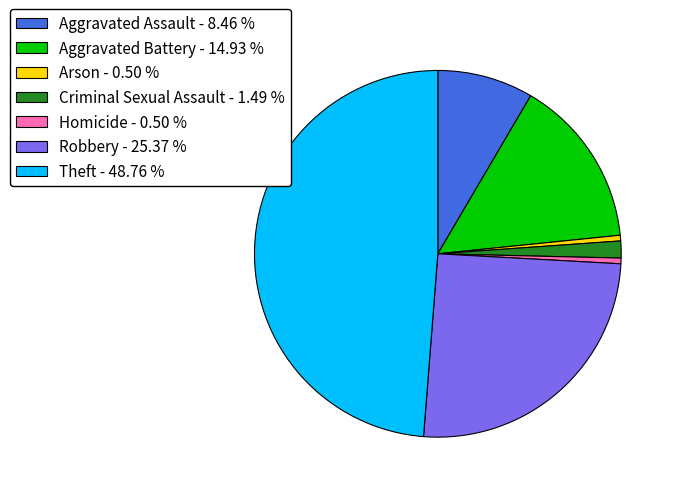

What is the largest slice in the pie chart?

Theft